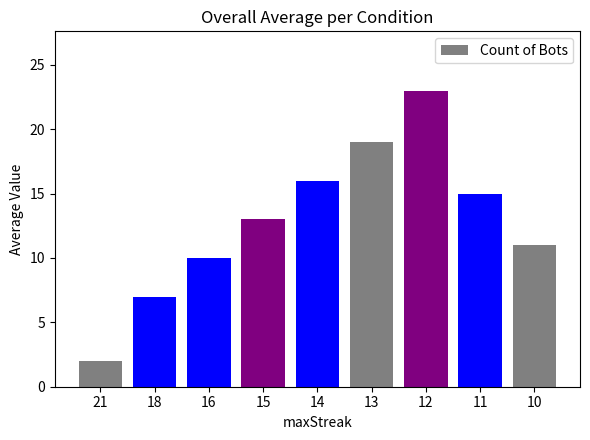

List the labels in order of value, smallest first.

21, 18, 16, 10, 15, 11, 14, 13, 12